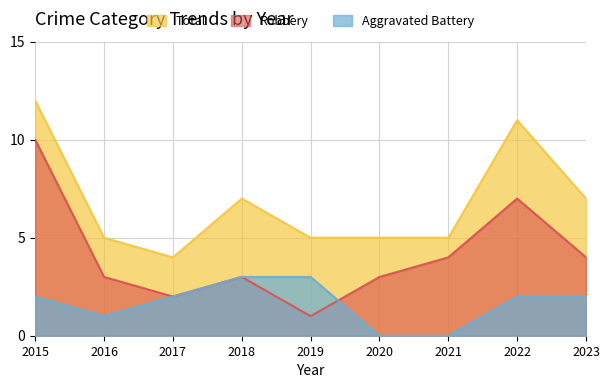

At how many categories does at least one series exceed 3?

9